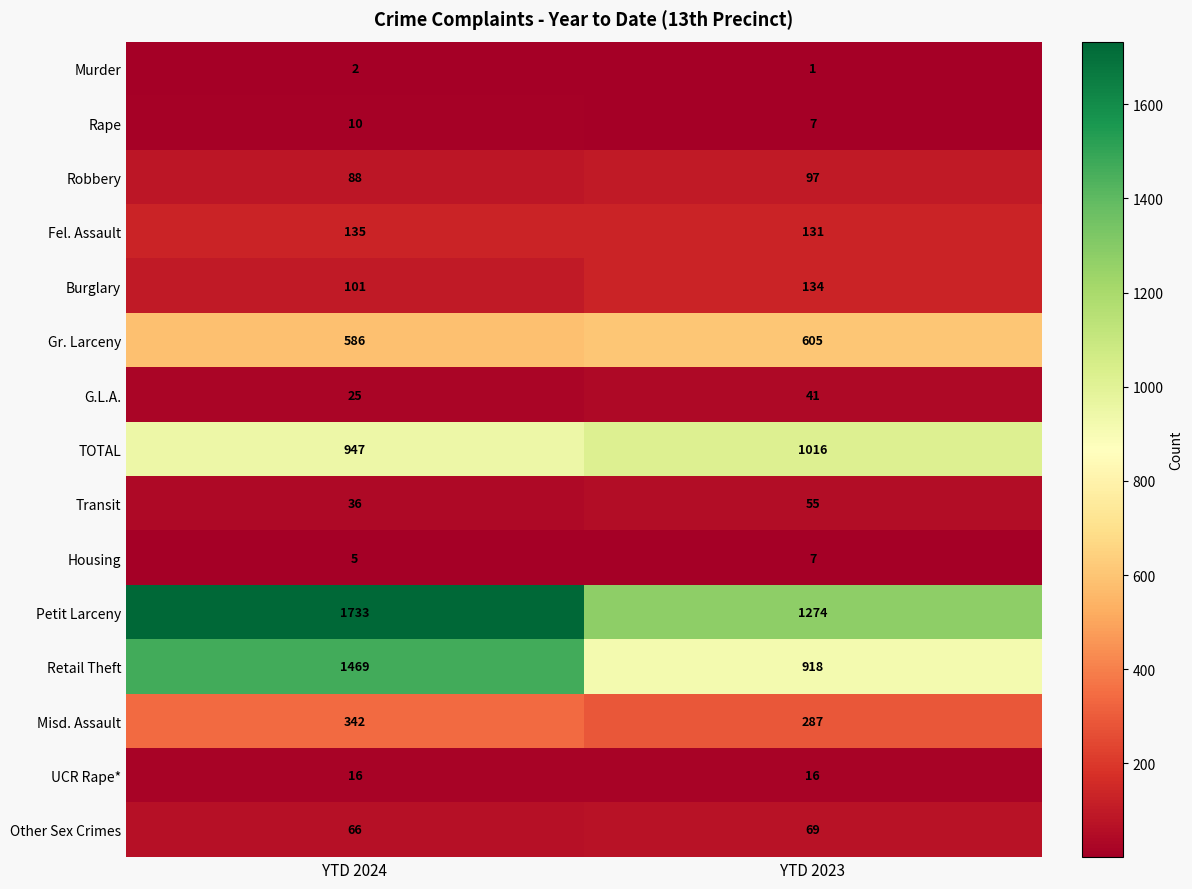

The value of Retail Theft at YTD 2023 is 918. True or false?

True